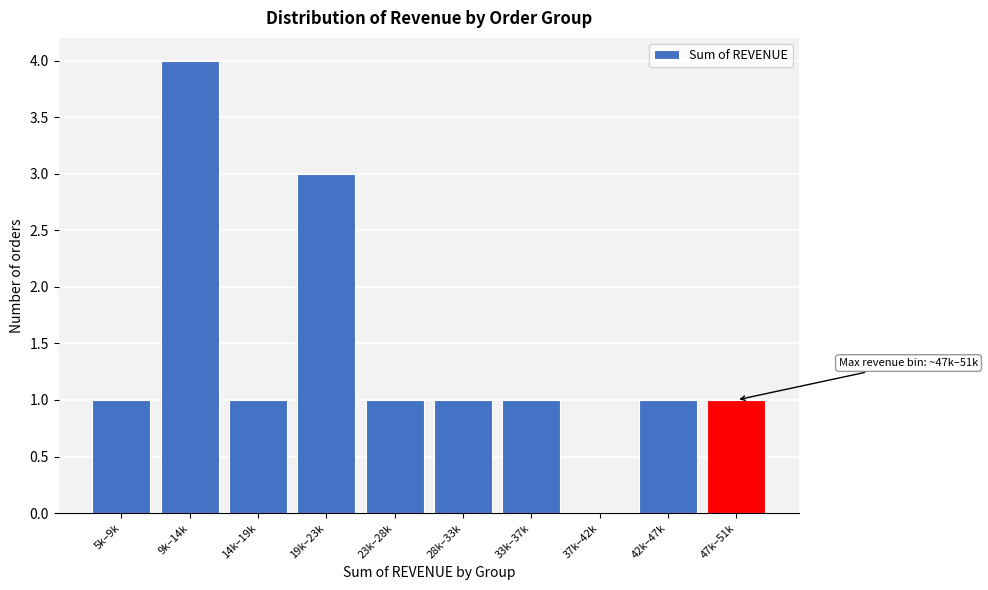

Reading left to right, extract all data points from this chart.

5k–9k=1	9k–14k=4	14k–19k=1	19k–23k=3	23k–28k=1	28k–33k=1	33k–37k=1	37k–42k=0	42k–47k=1	47k–51k=1